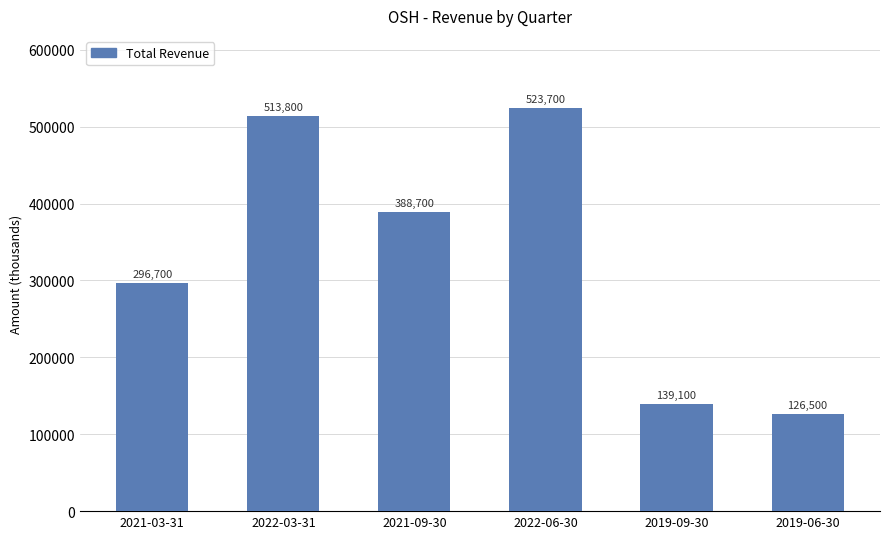

The value at 2021-03-31 is 444389. True or false?

False